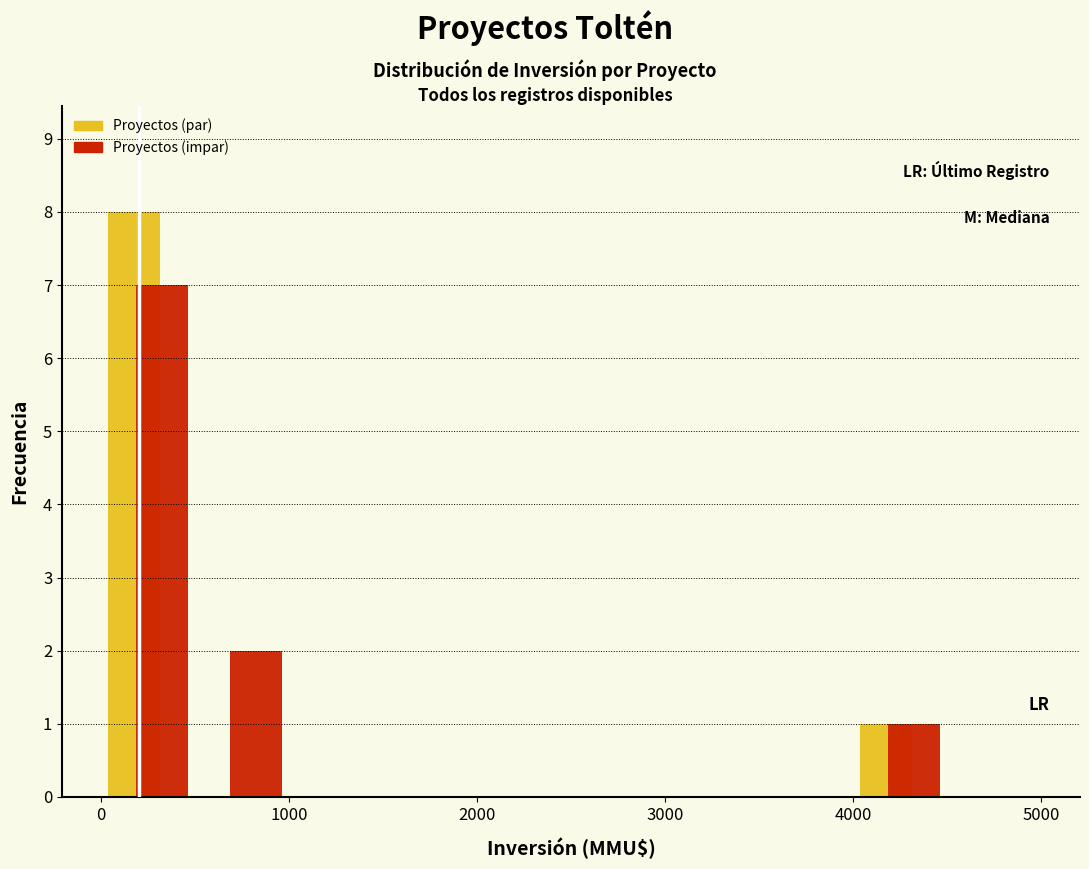

Reading left to right, transcribe this chart: for each range on the x-axis, give the height of each series' bar. The values are not printed on the chart, so give them approximately, as read against the axis.

0 to 500: Proyectos (par)=8	Proyectos (impar)=7
500 to 1000: Proyectos (par)=0	Proyectos (impar)=2
1000 to 1500: Proyectos (par)=0	Proyectos (impar)=0
1500 to 2000: Proyectos (par)=0	Proyectos (impar)=0
2000 to 2500: Proyectos (par)=0	Proyectos (impar)=0
2500 to 3000: Proyectos (par)=0	Proyectos (impar)=0
3000 to 3500: Proyectos (par)=0	Proyectos (impar)=0
3500 to 4000: Proyectos (par)=0	Proyectos (impar)=0
4000 to 4500: Proyectos (par)=1	Proyectos (impar)=1
4500 to 5000: Proyectos (par)=0	Proyectos (impar)=0